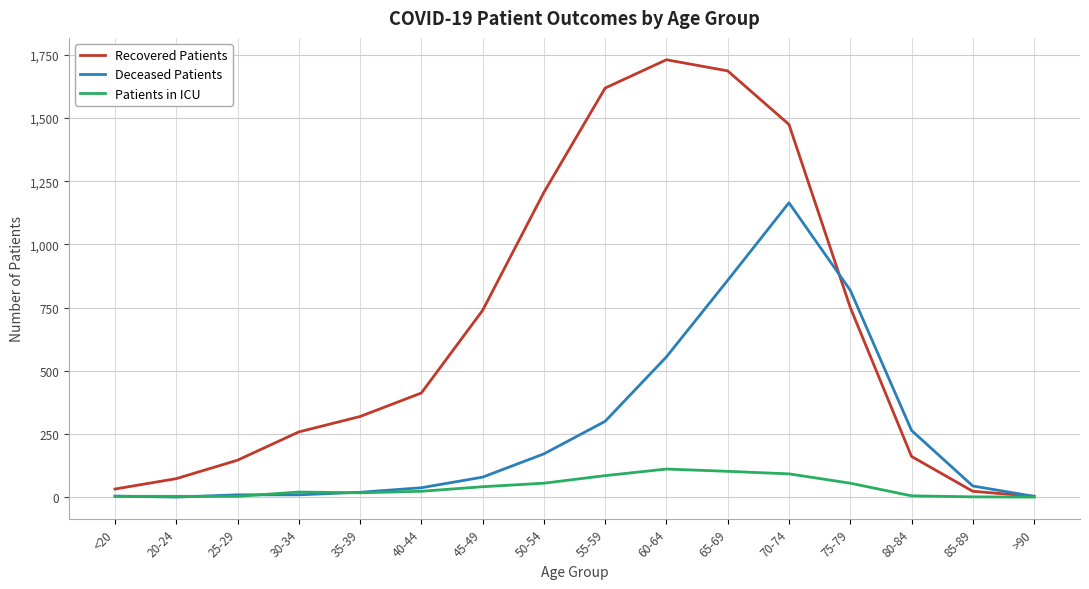

What value does the Patients in ICU series have at 80-84?

5